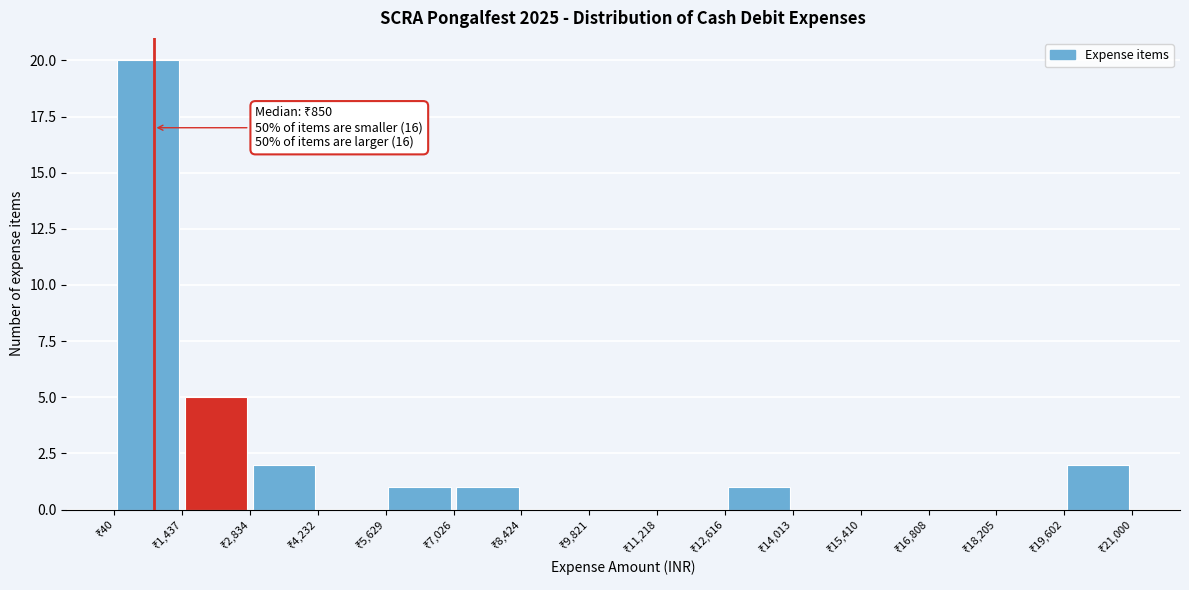

Over which range of the x-axis is the bar tallest?

0 to 1400